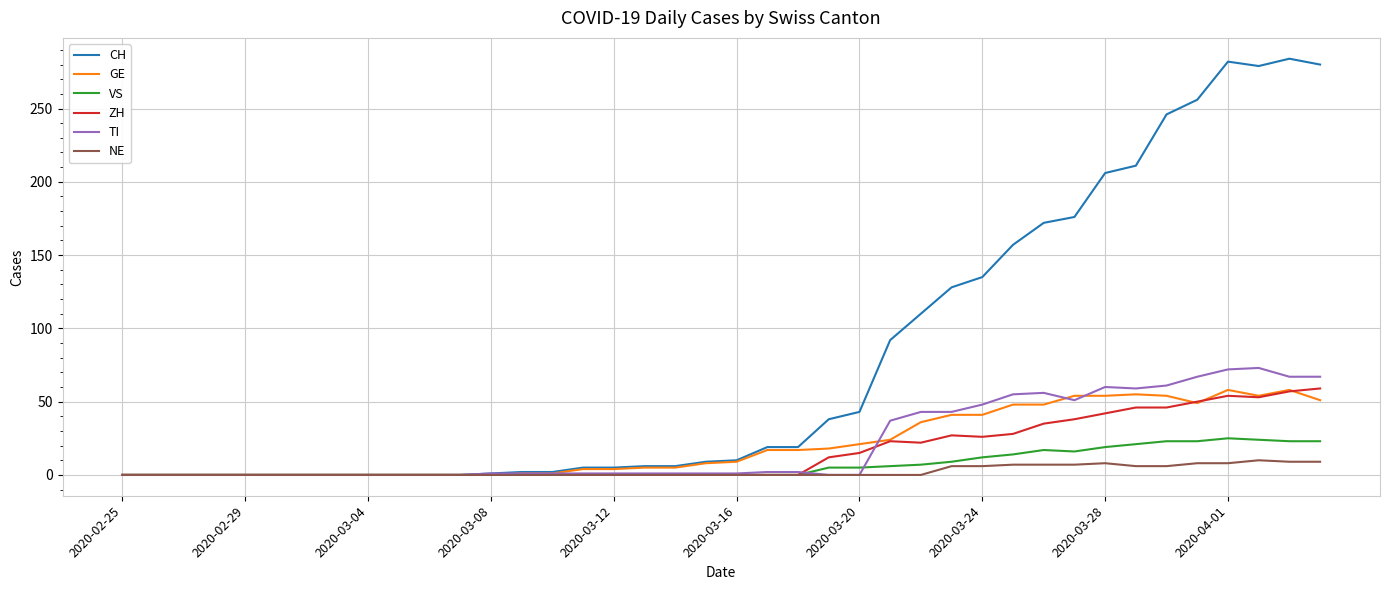

Which series has the widest spread of values?

CH